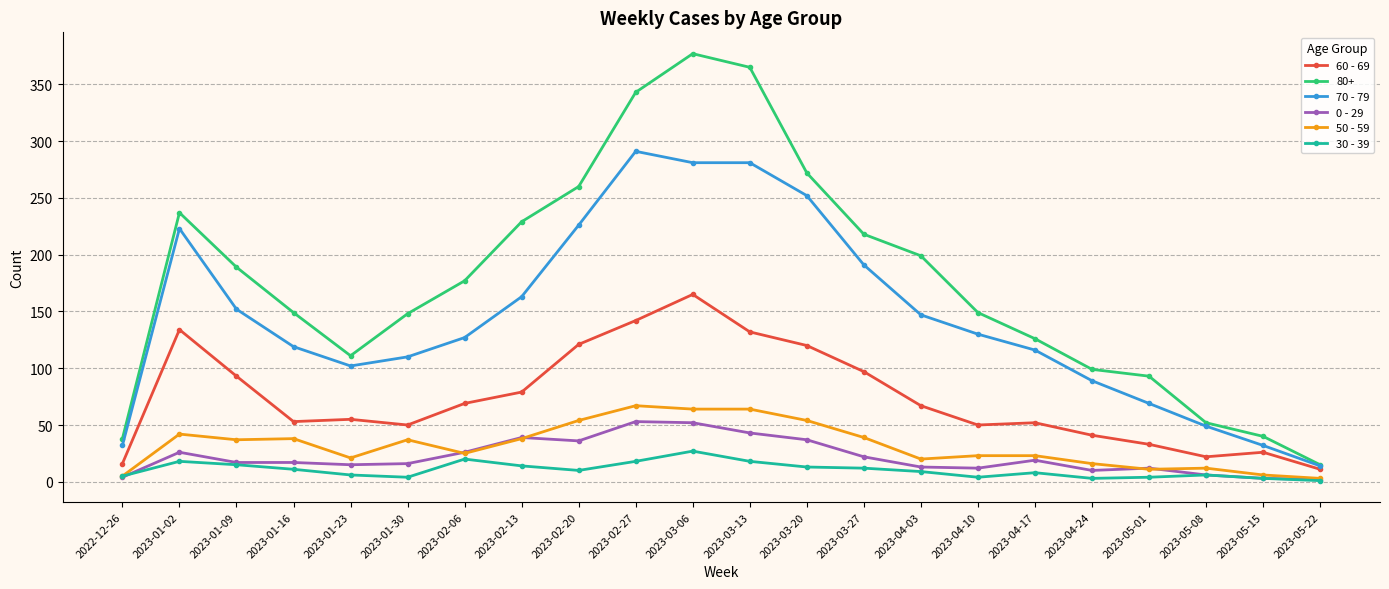

What is the difference between the maximum and second lowest values in the 60 - 69 series?

149